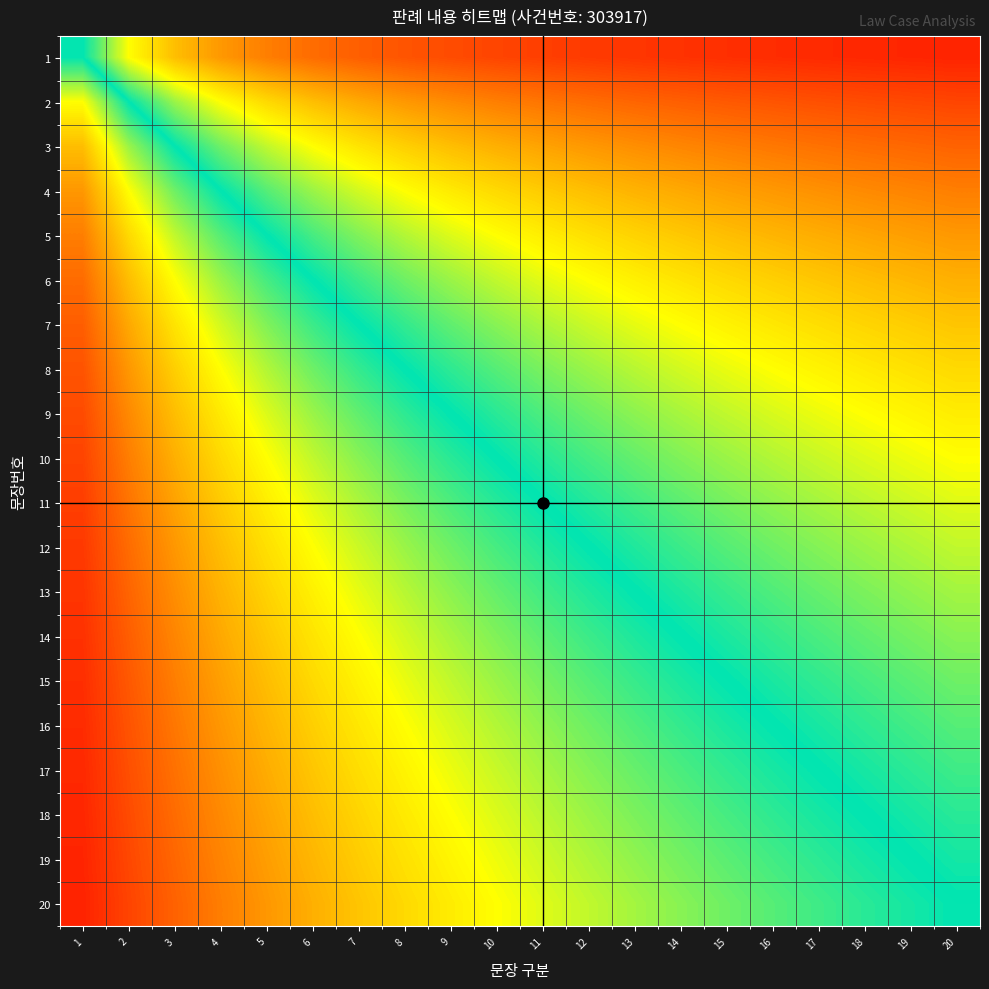

Reading left to right, extract all data points from this chart.

1: 1=50.0	2=33.3	3=25.0	4=20.0	5=16.7	6=14.3	7=12.5	8=11.1	9=10.0	10=9.1	11=8.3	12=7.7	13=7.1	14=6.7	15=6.2	16=5.9	17=5.6	18=5.3	19=5.0	20=4.8
2: 1=66.7	2=50.0	3=40.0	4=33.3	5=28.6	6=25.0	7=22.2	8=20.0	9=18.2	10=16.7	11=15.4	12=14.3	13=13.3	14=12.5	15=11.8	16=11.1	17=10.5	18=10.0	19=9.5	20=9.1
3: 1=75.0	2=60.0	3=50.0	4=42.9	5=37.5	6=33.3	7=30.0	8=27.3	9=25.0	10=23.1	11=21.4	12=20.0	13=18.8	14=17.6	15=16.7	16=15.8	17=15.0	18=14.3	19=13.6	20=13.0
4: 1=80.0	2=66.7	3=57.1	4=50.0	5=44.4	6=40.0	7=36.4	8=33.3	9=30.8	10=28.6	11=26.7	12=25.0	13=23.5	14=22.2	15=21.1	16=20.0	17=19.0	18=18.2	19=17.4	20=16.7
5: 1=83.3	2=71.4	3=62.5	4=55.6	5=50.0	6=45.5	7=41.7	8=38.5	9=35.7	10=33.3	11=31.2	12=29.4	13=27.8	14=26.3	15=25.0	16=23.8	17=22.7	18=21.7	19=20.8	20=20.0
6: 1=85.7	2=75.0	3=66.7	4=60.0	5=54.5	6=50.0	7=46.2	8=42.9	9=40.0	10=37.5	11=35.3	12=33.3	13=31.6	14=30.0	15=28.6	16=27.3	17=26.1	18=25.0	19=24.0	20=23.1
7: 1=87.5	2=77.8	3=70.0	4=63.6	5=58.3	6=53.8	7=50.0	8=46.7	9=43.8	10=41.2	11=38.9	12=36.8	13=35.0	14=33.3	15=31.8	16=30.4	17=29.2	18=28.0	19=26.9	20=25.9
8: 1=88.9	2=80.0	3=72.7	4=66.7	5=61.5	6=57.1	7=53.3	8=50.0	9=47.1	10=44.4	11=42.1	12=40.0	13=38.1	14=36.4	15=34.8	16=33.3	17=32.0	18=30.8	19=29.6	20=28.6
9: 1=90.0	2=81.8	3=75.0	4=69.2	5=64.3	6=60.0	7=56.2	8=52.9	9=50.0	10=47.4	11=45.0	12=42.9	13=40.9	14=39.1	15=37.5	16=36.0	17=34.6	18=33.3	19=32.1	20=31.0
10: 1=90.9	2=83.3	3=76.9	4=71.4	5=66.7	6=62.5	7=58.8	8=55.6	9=52.6	10=50.0	11=47.6	12=45.5	13=43.5	14=41.7	15=40.0	16=38.5	17=37.0	18=35.7	19=34.5	20=33.3
11: 1=91.7	2=84.6	3=78.6	4=73.3	5=68.8	6=64.7	7=61.1	8=57.9	9=55.0	10=52.4	11=50.0	12=47.8	13=45.8	14=44.0	15=42.3	16=40.7	17=39.3	18=37.9	19=36.7	20=35.5
12: 1=92.3	2=85.7	3=80.0	4=75.0	5=70.6	6=66.7	7=63.2	8=60.0	9=57.1	10=54.5	11=52.2	12=50.0	13=48.0	14=46.2	15=44.4	16=42.9	17=41.4	18=40.0	19=38.7	20=37.5
13: 1=92.9	2=86.7	3=81.2	4=76.5	5=72.2	6=68.4	7=65.0	8=61.9	9=59.1	10=56.5	11=54.2	12=52.0	13=50.0	14=48.1	15=46.4	16=44.8	17=43.3	18=41.9	19=40.6	20=39.4
14: 1=93.3	2=87.5	3=82.4	4=77.8	5=73.7	6=70.0	7=66.7	8=63.6	9=60.9	10=58.3	11=56.0	12=53.8	13=51.9	14=50.0	15=48.3	16=46.7	17=45.2	18=43.8	19=42.4	20=41.2
15: 1=93.8	2=88.2	3=83.3	4=78.9	5=75.0	6=71.4	7=68.2	8=65.2	9=62.5	10=60.0	11=57.7	12=55.6	13=53.6	14=51.7	15=50.0	16=48.4	17=46.9	18=45.5	19=44.1	20=42.9
16: 1=94.1	2=88.9	3=84.2	4=80.0	5=76.2	6=72.7	7=69.6	8=66.7	9=64.0	10=61.5	11=59.3	12=57.1	13=55.2	14=53.3	15=51.6	16=50.0	17=48.5	18=47.1	19=45.7	20=44.4
17: 1=94.4	2=89.5	3=85.0	4=81.0	5=77.3	6=73.9	7=70.8	8=68.0	9=65.4	10=63.0	11=60.7	12=58.6	13=56.7	14=54.8	15=53.1	16=51.5	17=50.0	18=48.6	19=47.2	20=45.9
18: 1=94.7	2=90.0	3=85.7	4=81.8	5=78.3	6=75.0	7=72.0	8=69.2	9=66.7	10=64.3	11=62.1	12=60.0	13=58.1	14=56.2	15=54.5	16=52.9	17=51.4	18=50.0	19=48.6	20=47.4
19: 1=95.0	2=90.5	3=86.4	4=82.6	5=79.2	6=76.0	7=73.1	8=70.4	9=67.9	10=65.5	11=63.3	12=61.3	13=59.4	14=57.6	15=55.9	16=54.3	17=52.8	18=51.4	19=50.0	20=48.7
20: 1=95.2	2=90.9	3=87.0	4=83.3	5=80.0	6=76.9	7=74.1	8=71.4	9=69.0	10=66.7	11=64.5	12=62.5	13=60.6	14=58.8	15=57.1	16=55.6	17=54.1	18=52.6	19=51.3	20=50.0